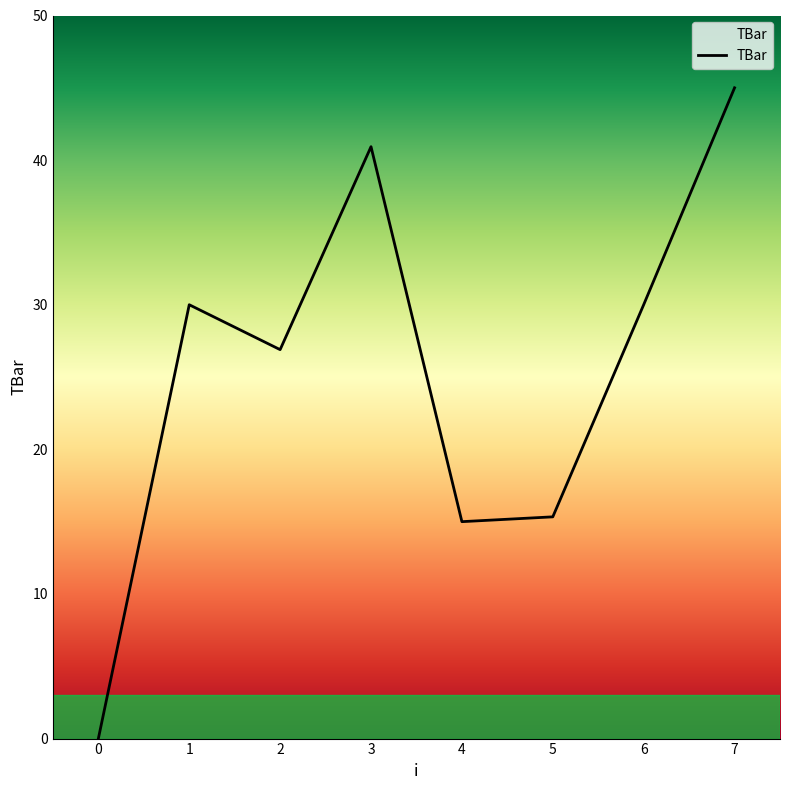

Reading right to left, transcribe all the data shown in this chart.

45.0	30.0	15.3	15.0	40.9	26.9	30.0	0.0